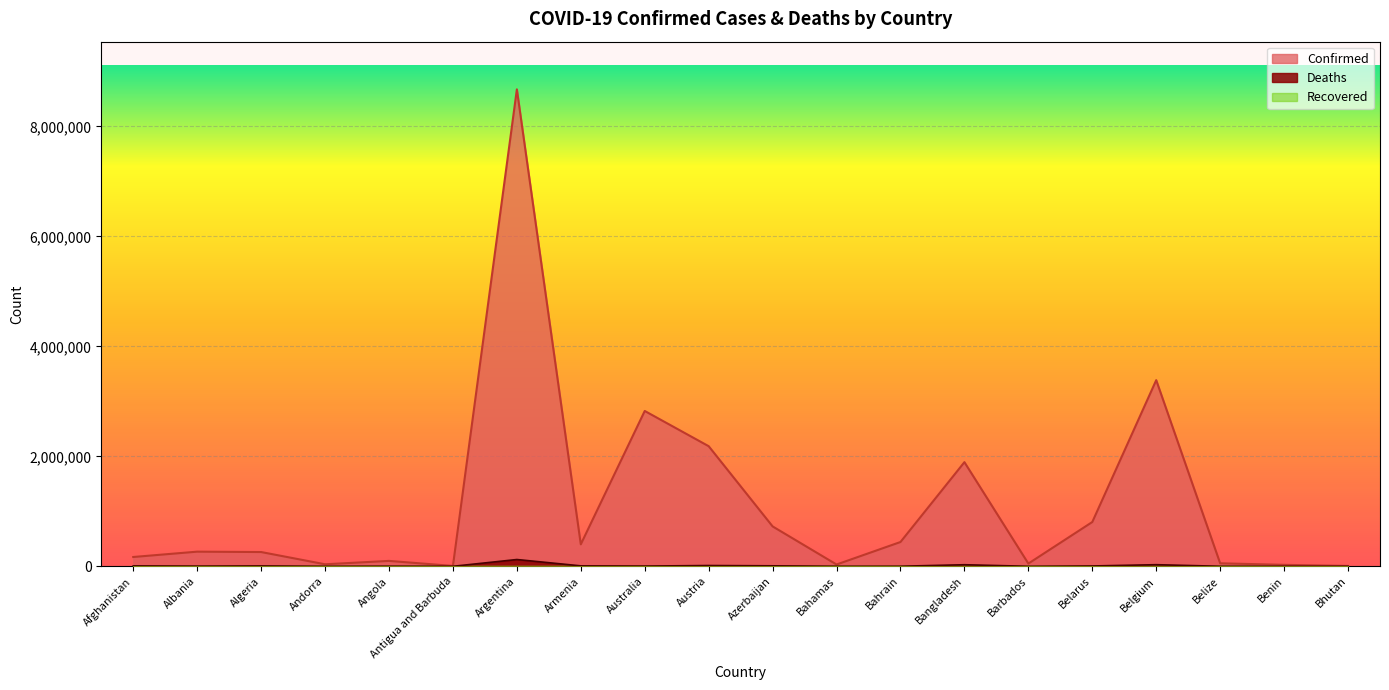

What is the total value across all series at Australia?

2829959